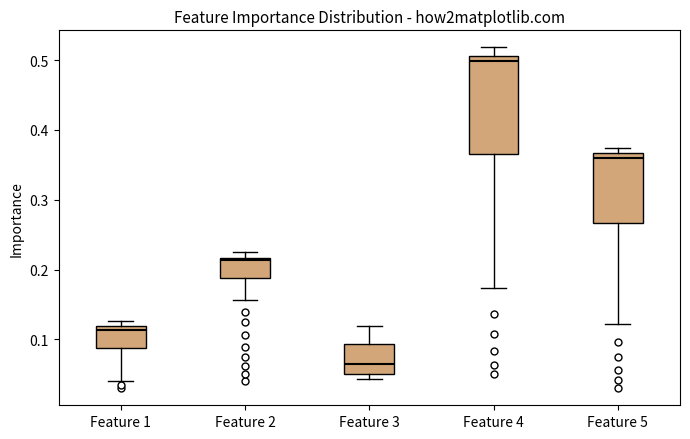

Which box is the tallest, from its lower edge to its upper edge?

Feature 4